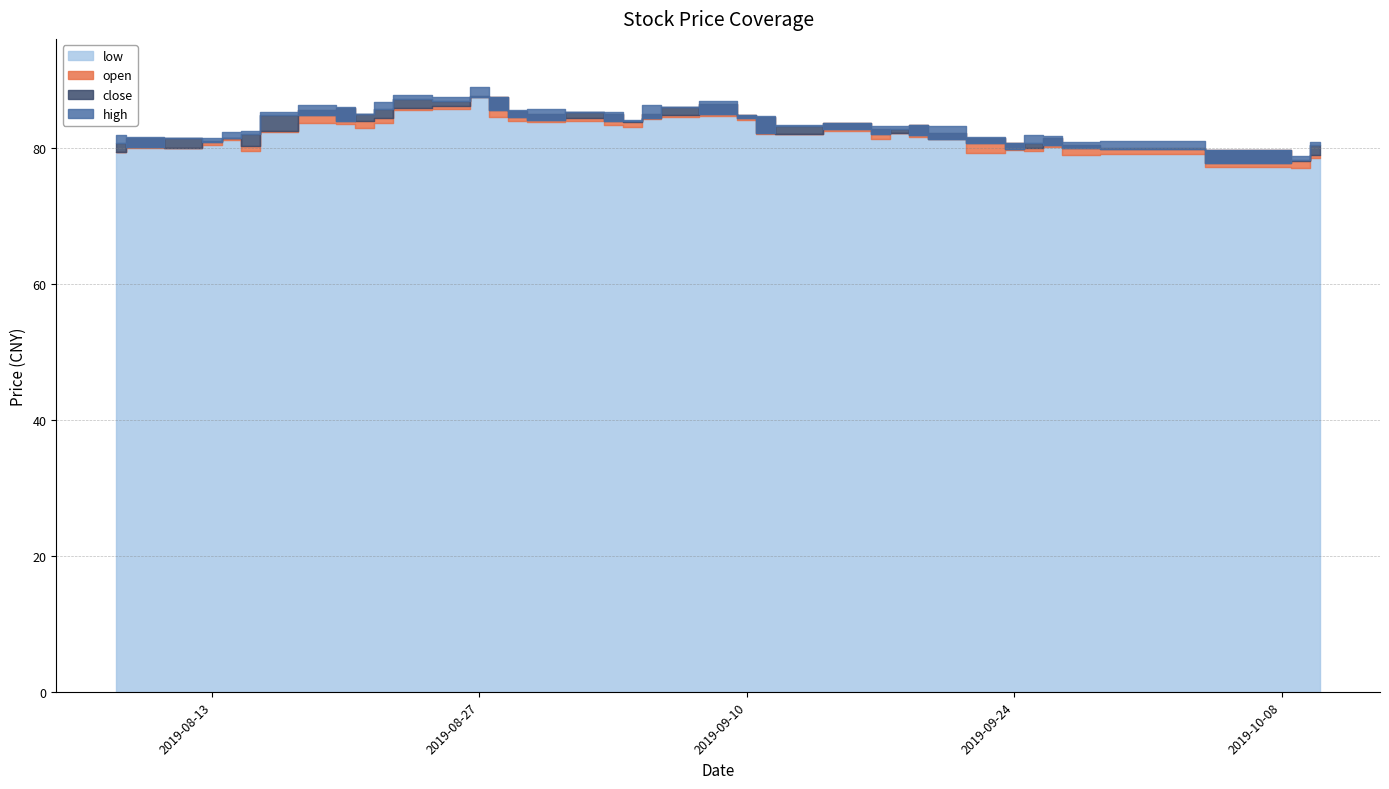

At which category is the sum across all series the highest?

2019-08-27